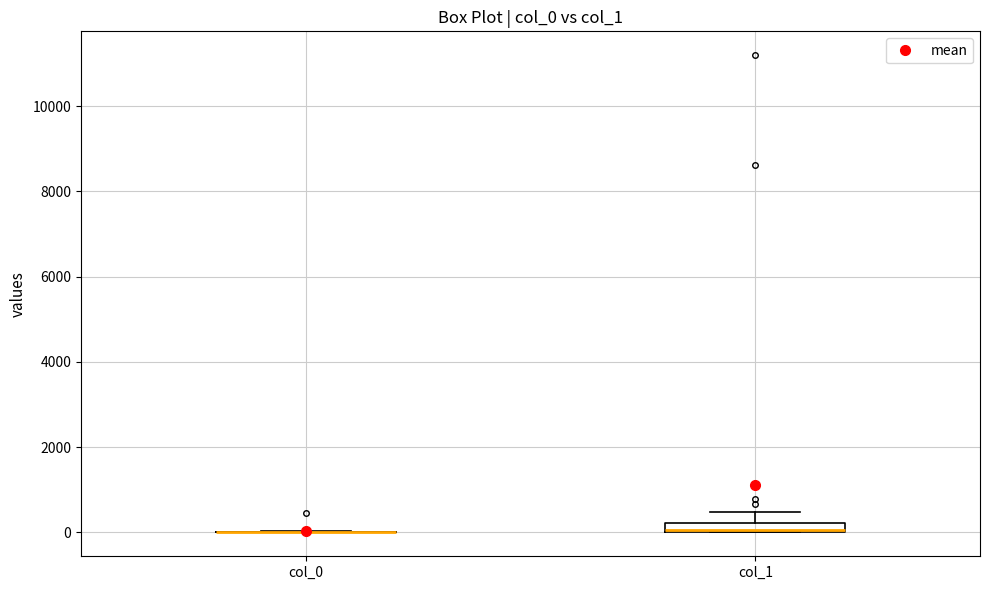

Where is the upper edge of the box for col_1 on the y-axis? The values are not printed on the chart, so give them approximately, as read against the axis.

200